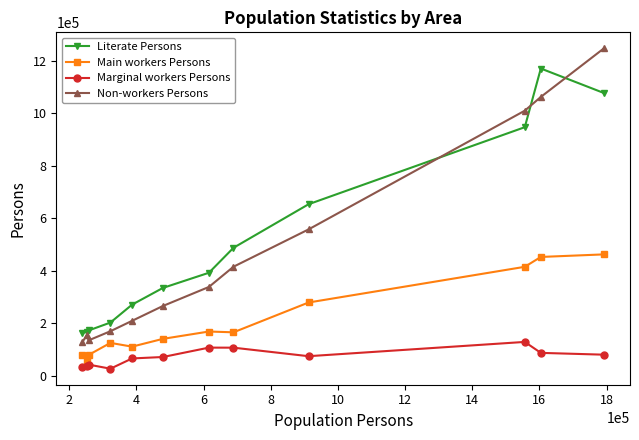

Count the number of categories in the chart.

12